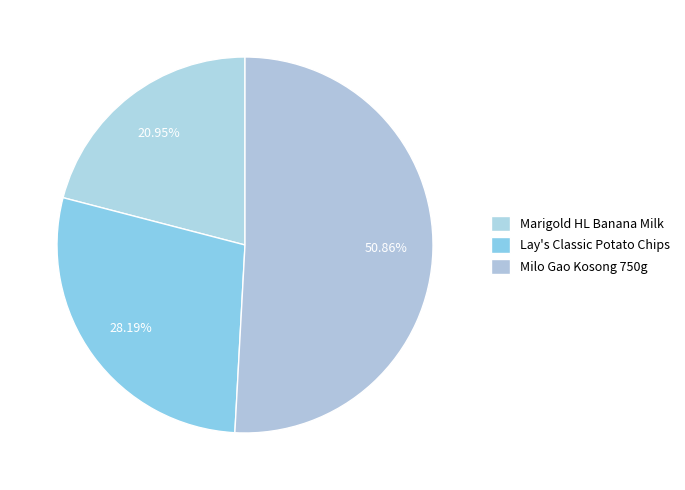

Rank the categories by value from highest to lowest.

Milo Gao Kosong 750g, Lay's Classic Potato Chips, Marigold HL Banana Milk